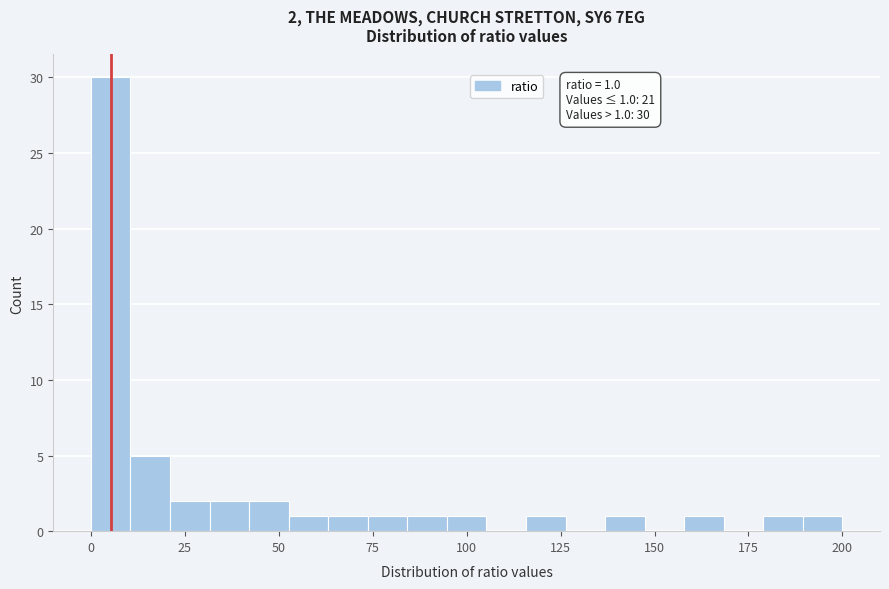

Around what value on the x-axis is the tallest bar? Give the approximate position of its centre, as read against the axis.

5